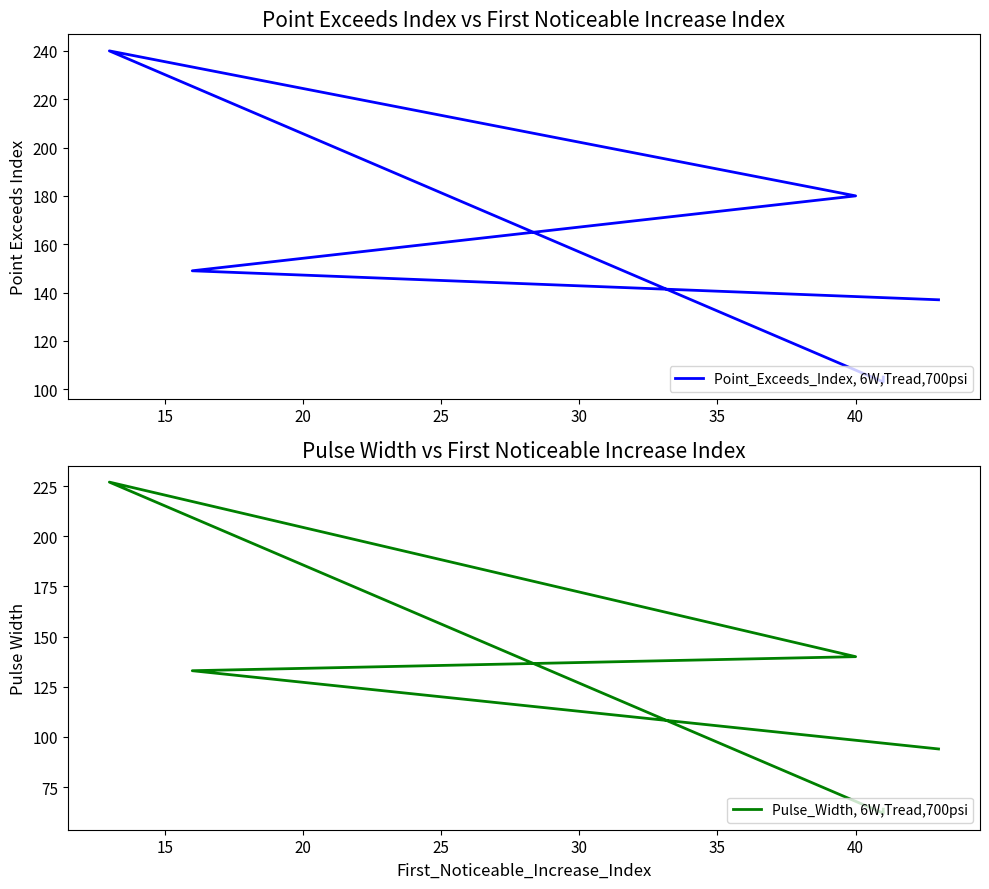

True or false: Point_Exceeds_Index, 6W,Tread,700psi and Pulse_Width, 6W,Tread,700psi cross at least once.

False